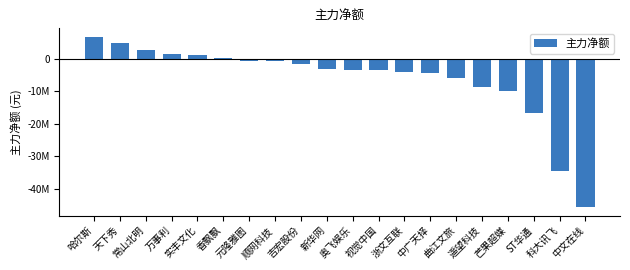

List the labels in order of value, smallest first.

中文在线, 科大讯飞, ST华通, 芒果超媒, 遥望科技, 曲江文旅, 中广天择, 浙文互联, 视觉中国, 奥飞娱乐, 新华网, 吉宏股份, 顺网科技, 元隆雅图, 香飘飘, 实丰文化, 万事利, 常山北明, 天下秀, 哈尔斯